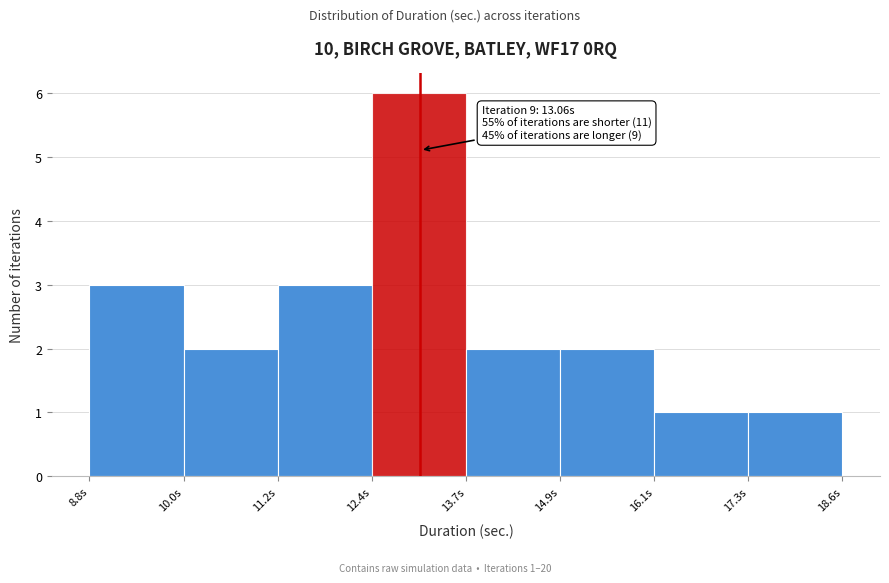

Over which range of the x-axis is the bar tallest?

12.4 to 13.6